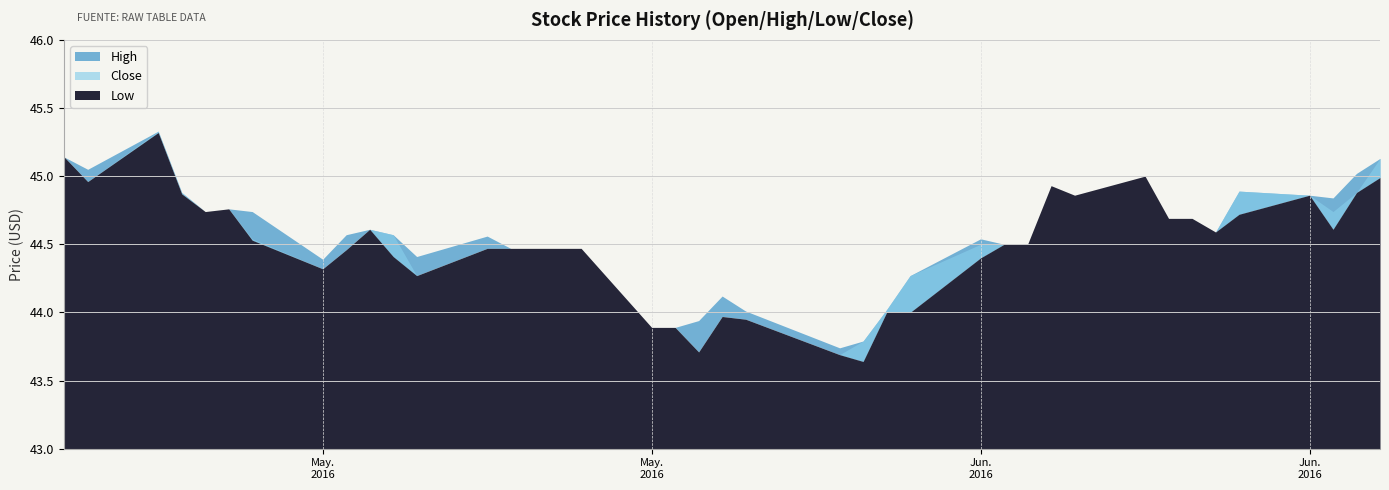

True or false: Close has more than 0 interior local peaks.

True